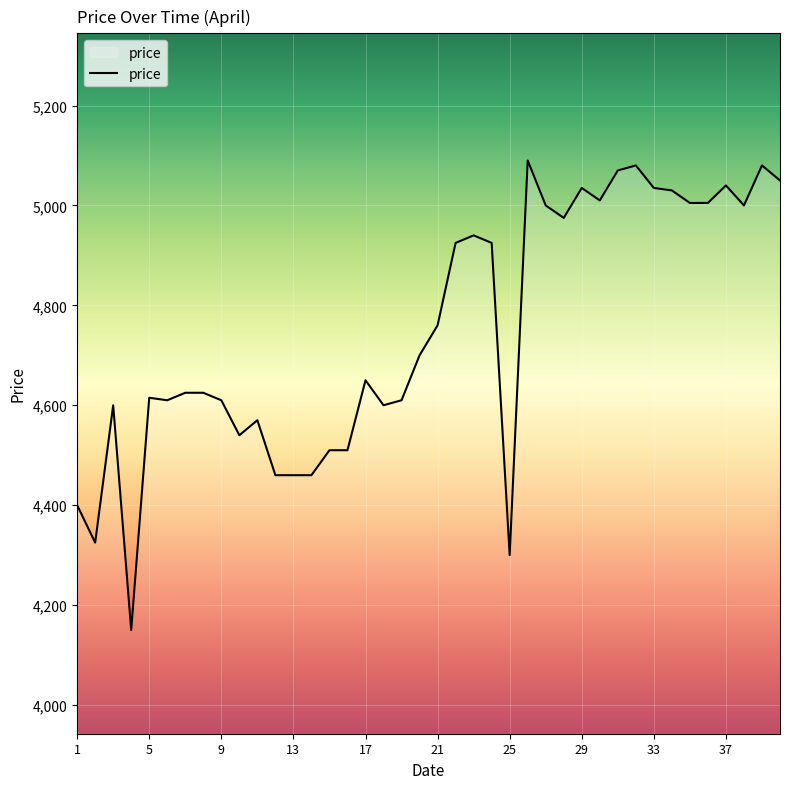

What is the greatest value displayed?

5090